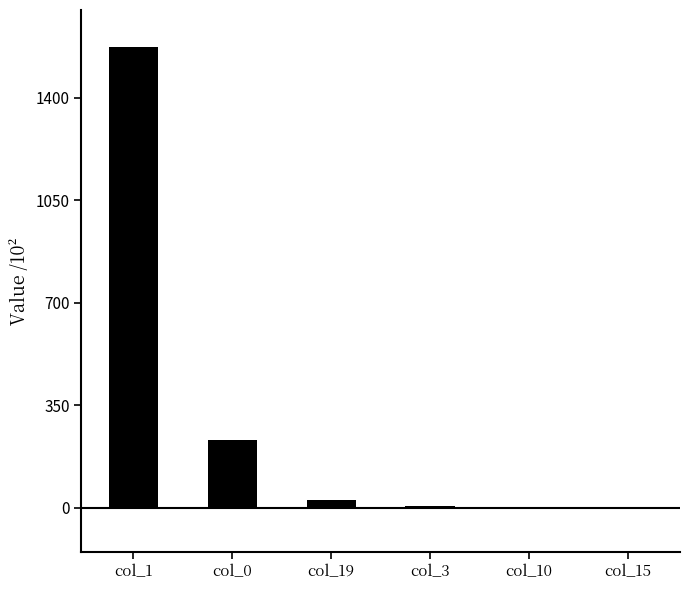

Where is the data nearest to the value 788?

col_0